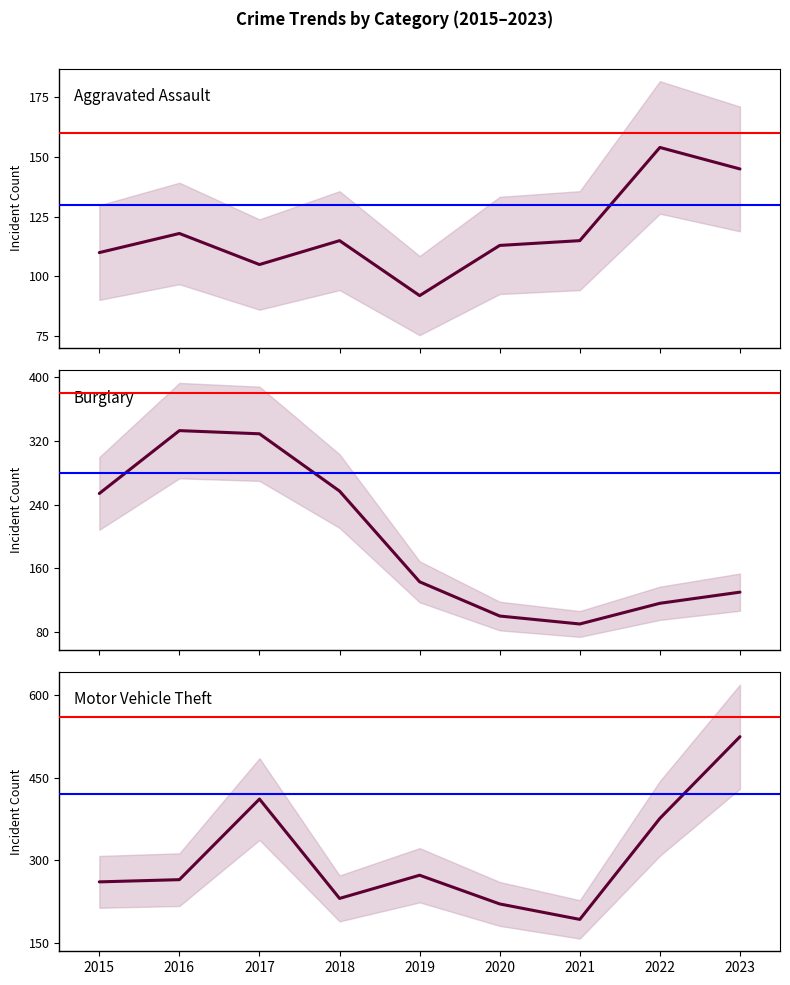

Which series has the largest range (max minus min)?

Motor Vehicle Theft